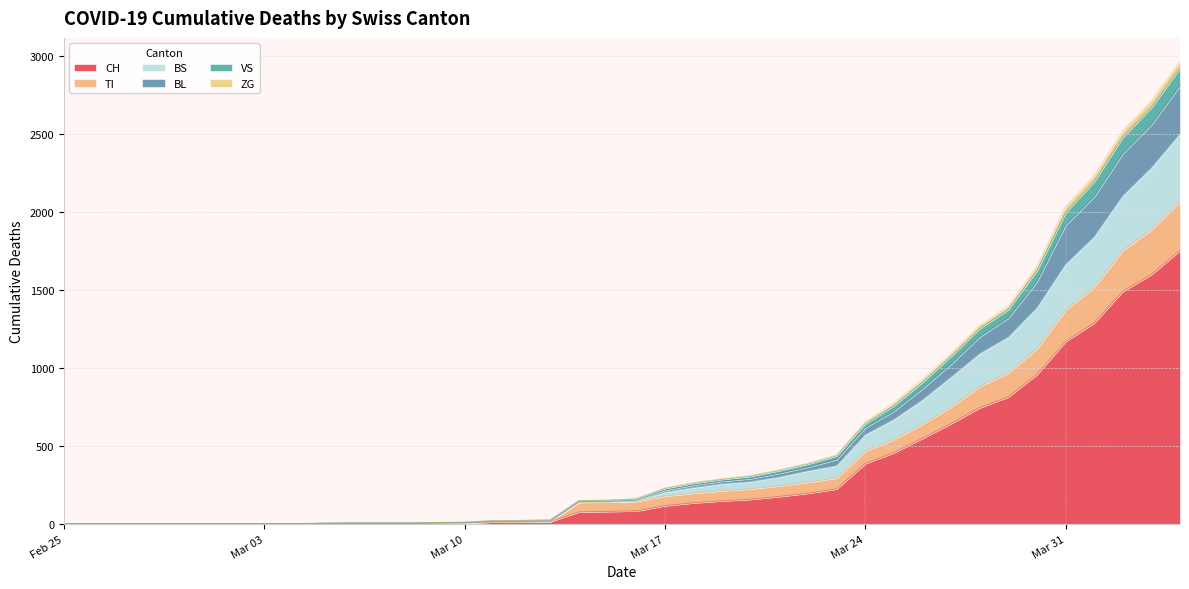

Does the chart have visible grid lines?

Yes